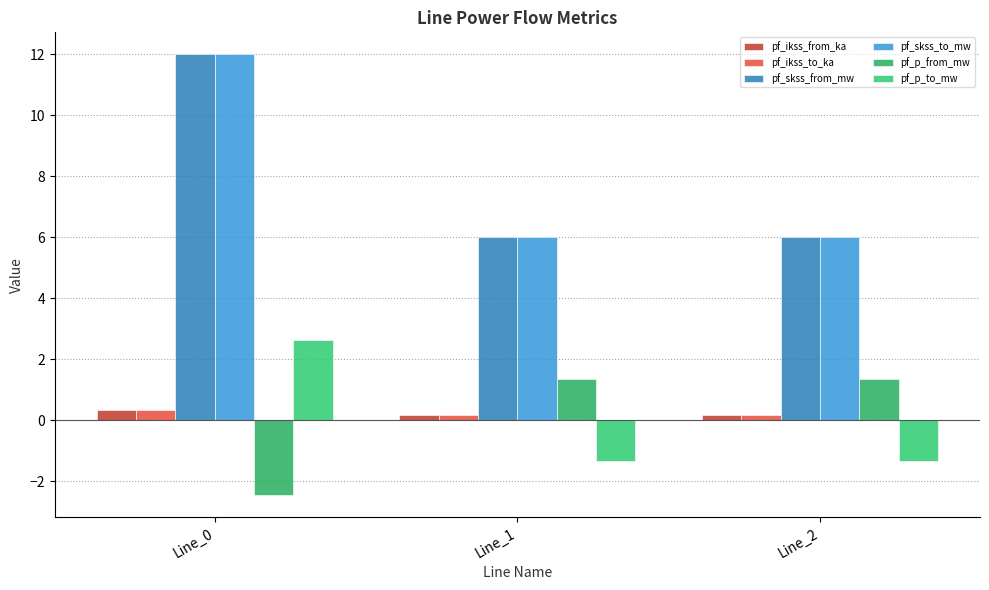

True or false: pf_skss_to_mw has a value of 10.7 at Line_1.

False